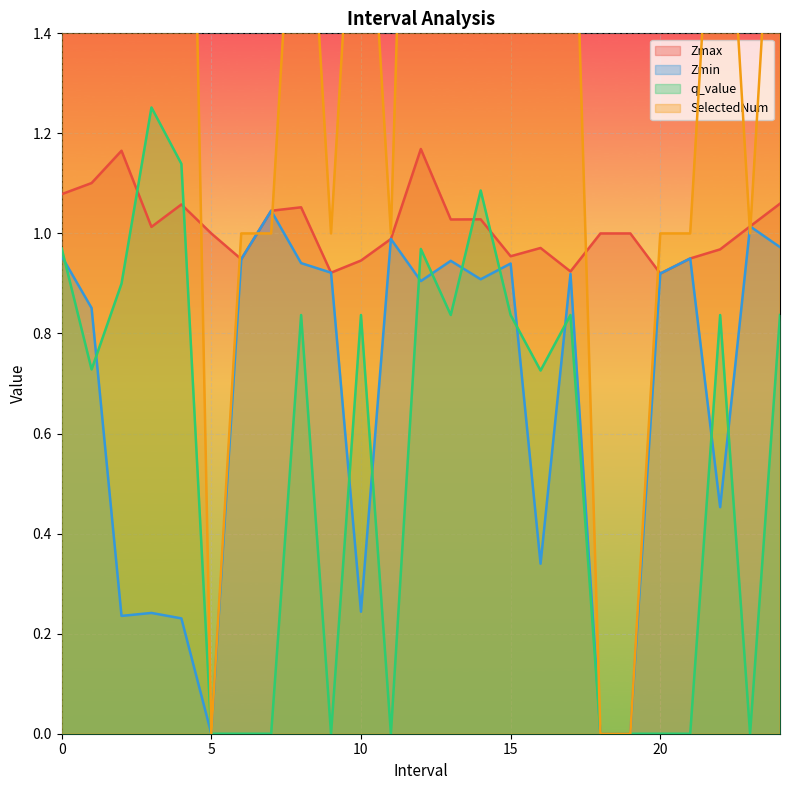

List the labels in order of Zmax value, smallest first.

20.0, 9.0, 17.0, 10.0, 6.0, 21.0, 15.0, 22.0, 16.0, 11.0, 5.0, 18.0, 19.0, 3.0, 23.0, 13.0, 14.0, 7.0, 8.0, 4.0, 24.0, 0.0, 1.0, 2.0, 12.0